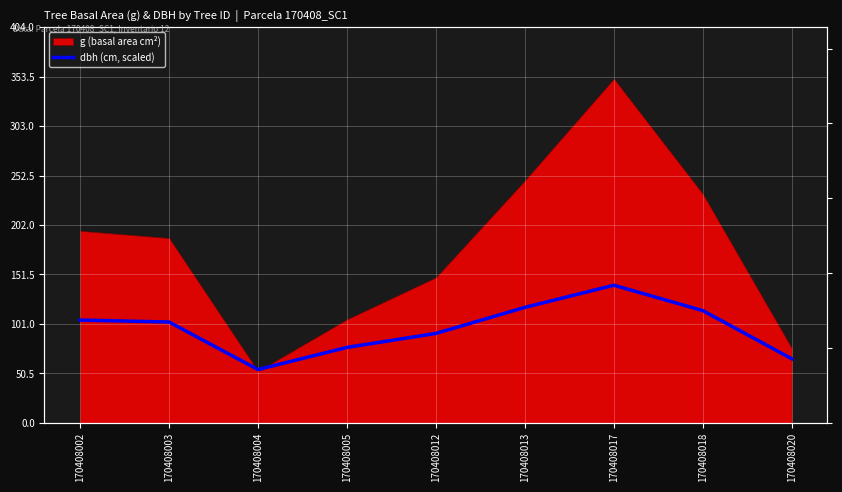

How many interior local peaks (higher than both neighbors) does the data have?

1